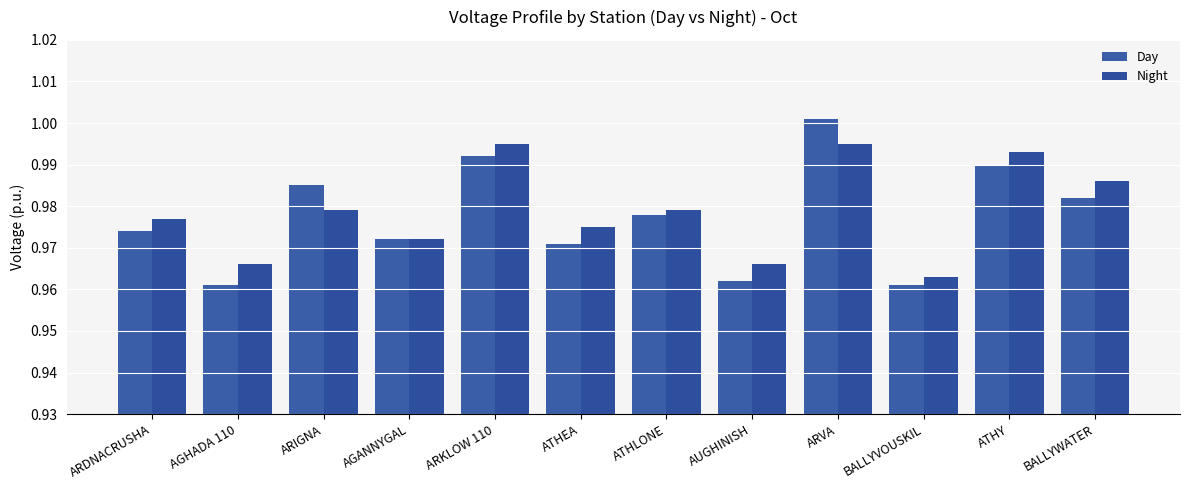

Which series has the largest total across all categories?

Night